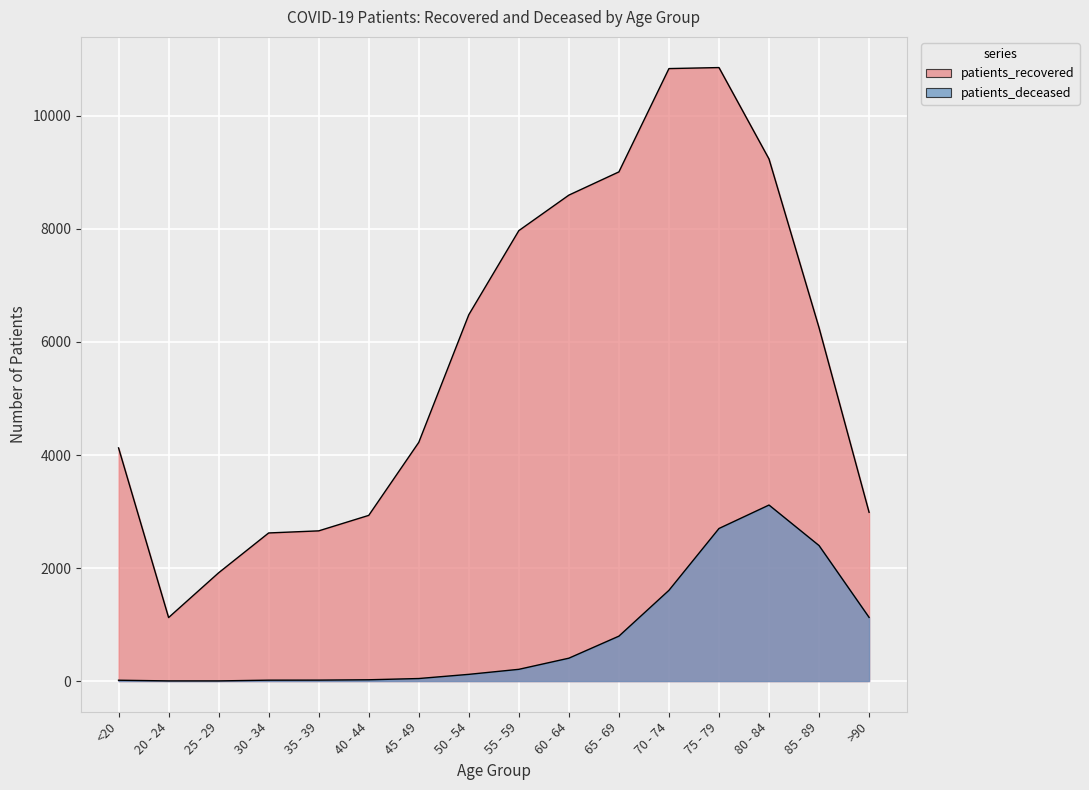

What is the maximum value shown in the chart?

10856